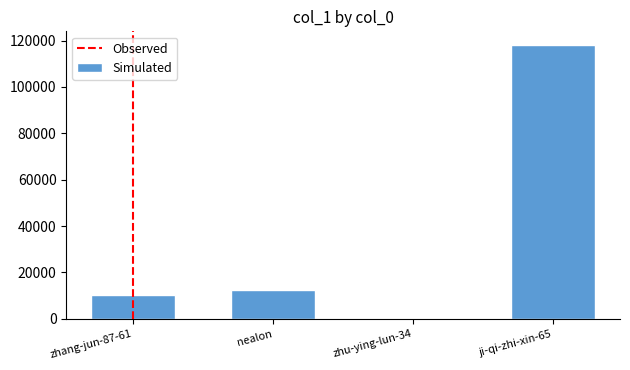

How many distinct data groups are displayed?

1